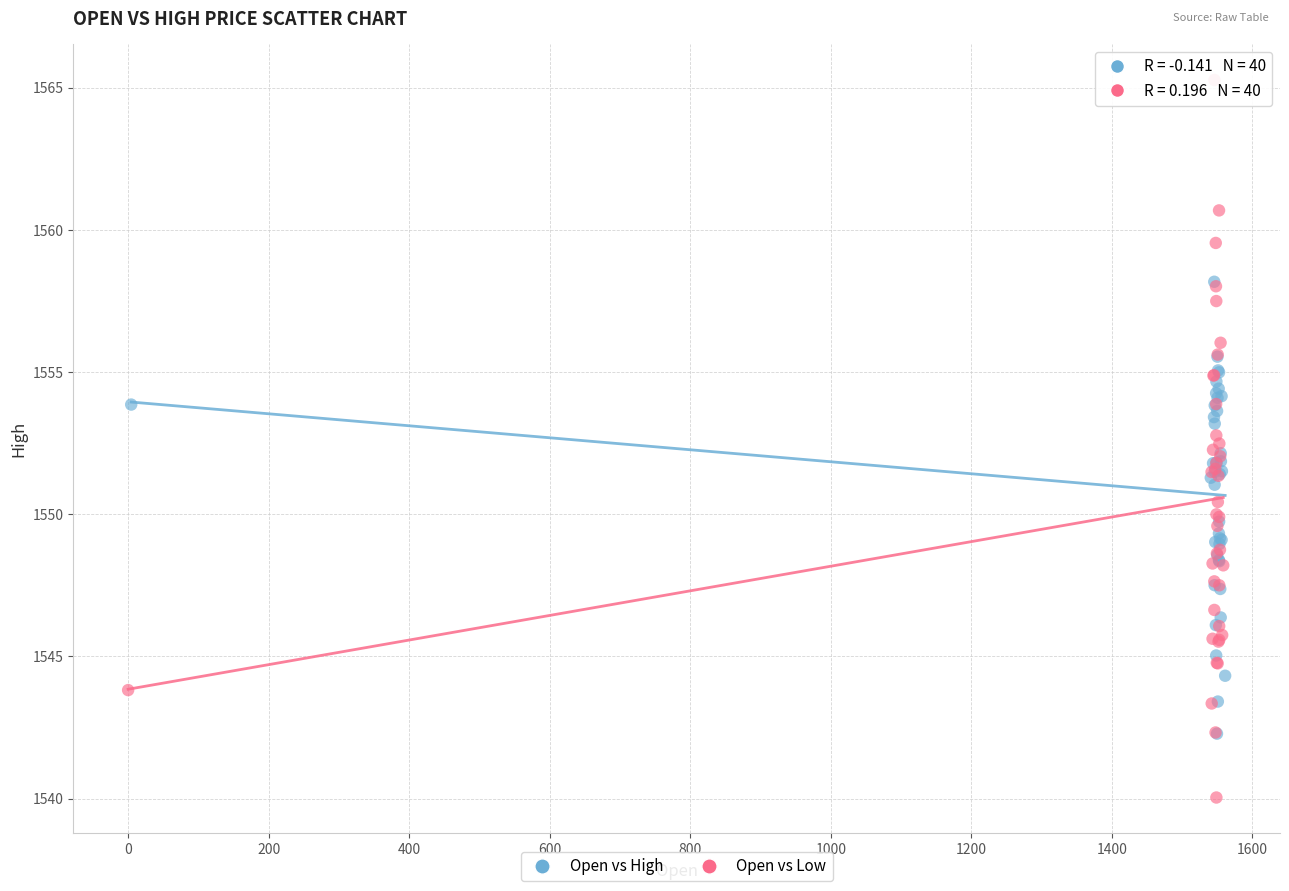

Which series has the widest spread of Y values?

Open vs Low